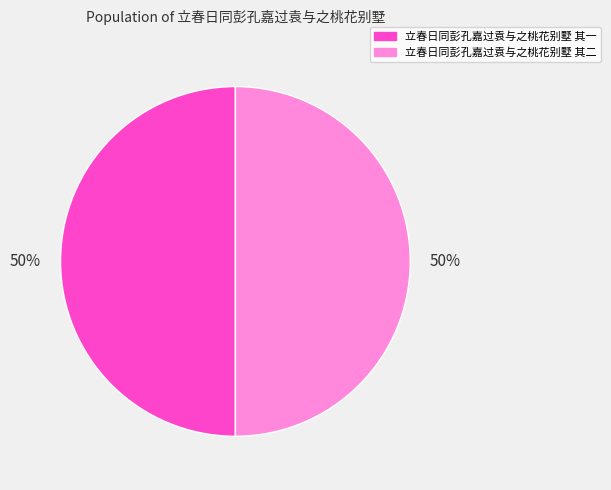

To the nearest percent, what is the combined percentage of 立春日同彭孔嘉过袁与之桃花别墅 其一 and 立春日同彭孔嘉过袁与之桃花别墅 其二?

100%